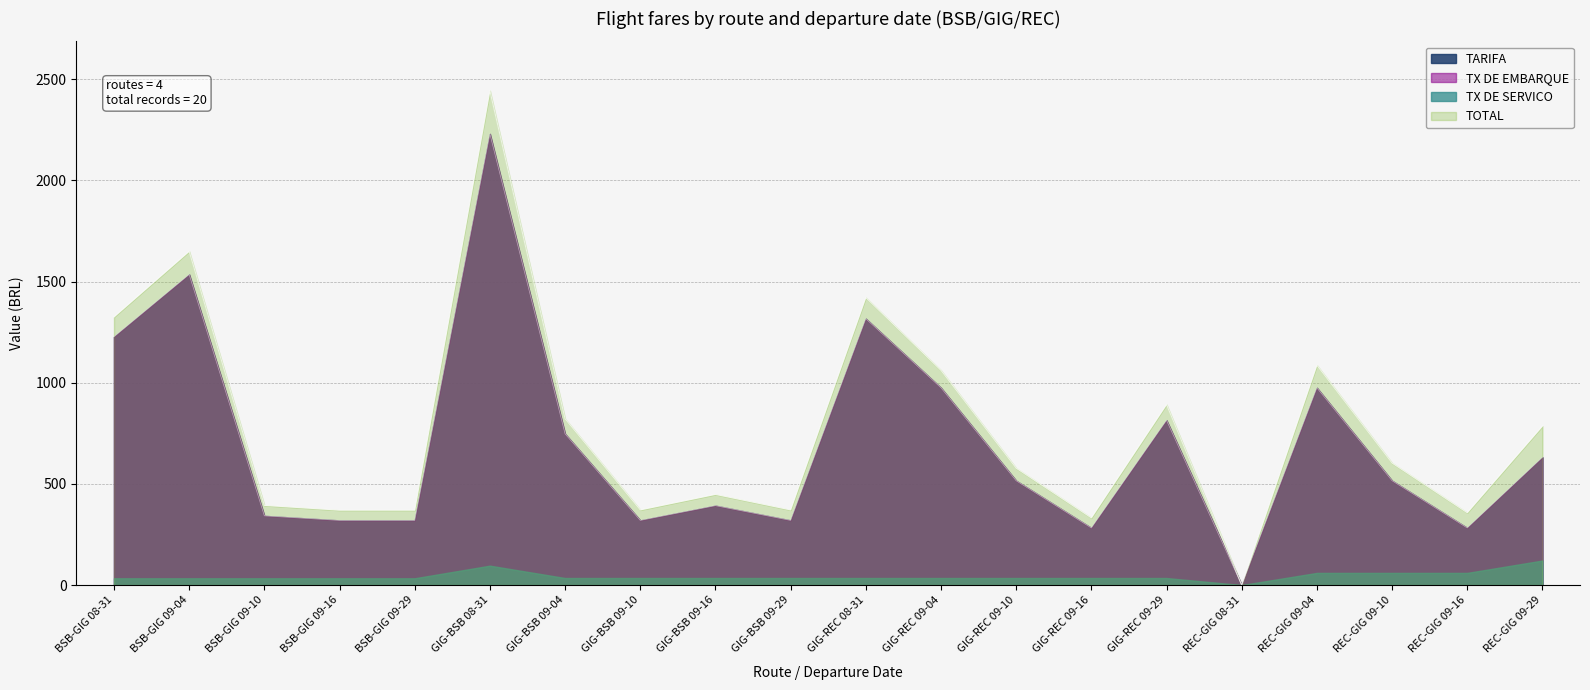

What position from the right is REC-GIG 09-29?

1